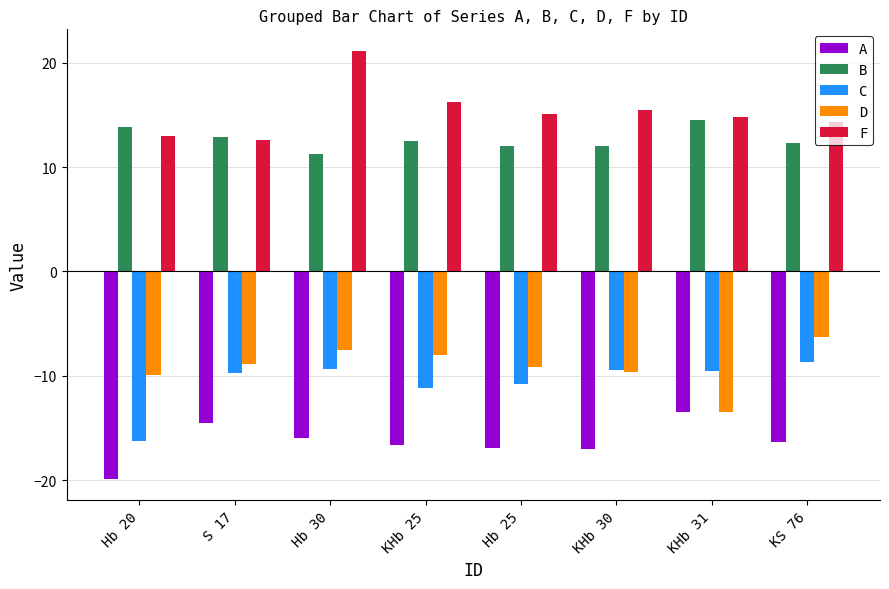

Is the value of B at KHb 25 greater than the value of C at Hb 20?

Yes